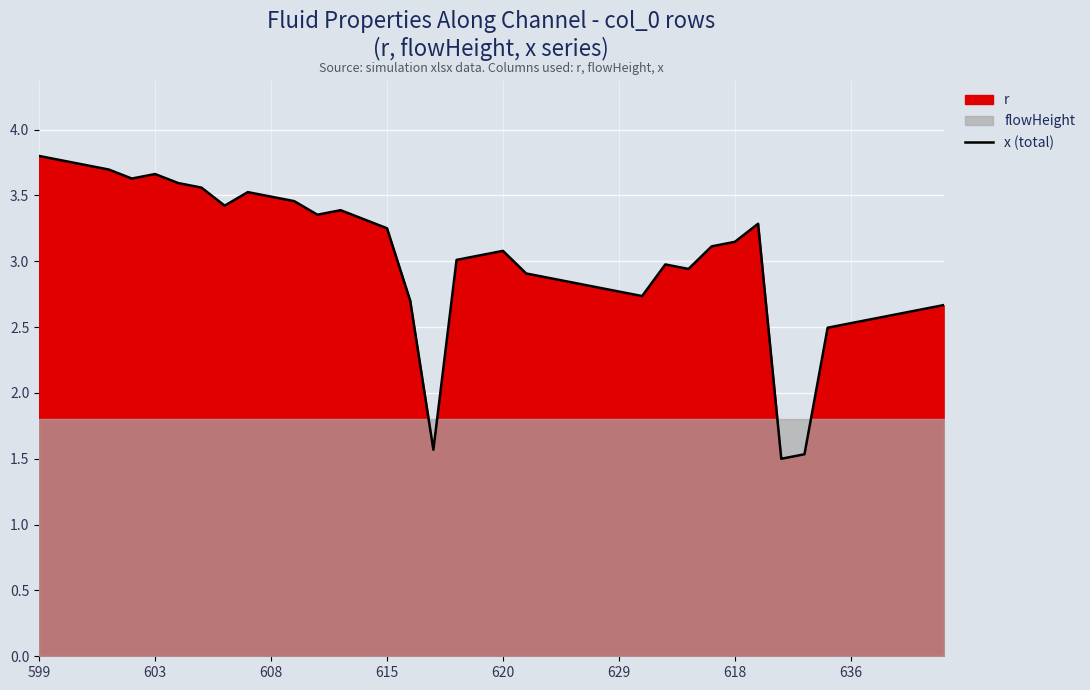

True or false: x (total) has a value of 3.7 at 603.

True